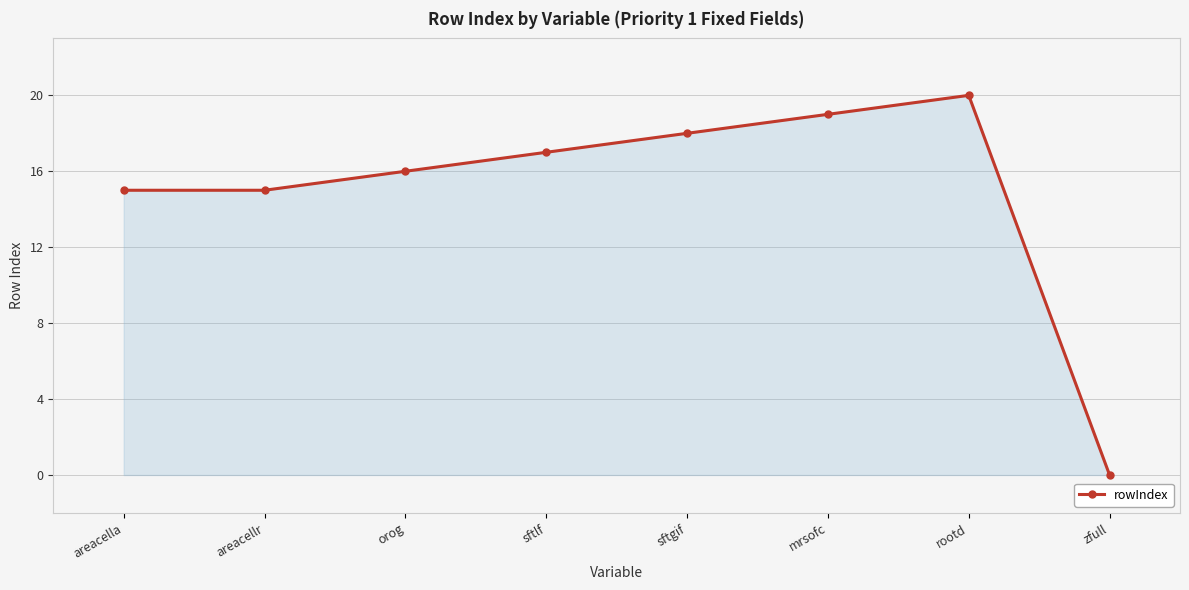

Reading left to right, list all the values displayed in this chart.

15	15	16	17	18	19	20	0